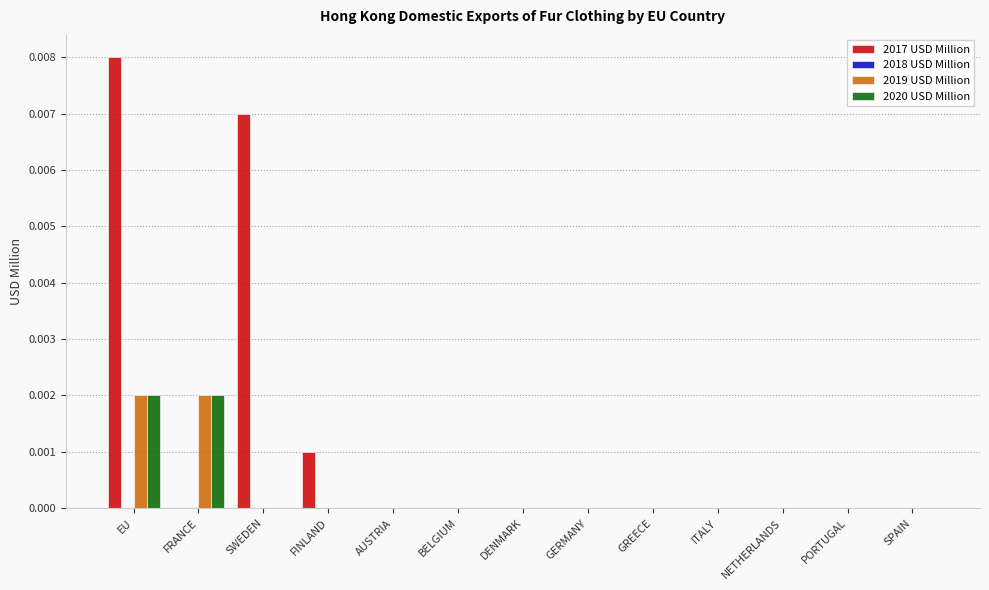

Between FINLAND and DENMARK, which series saw the biggest shift?

2017 USD Million